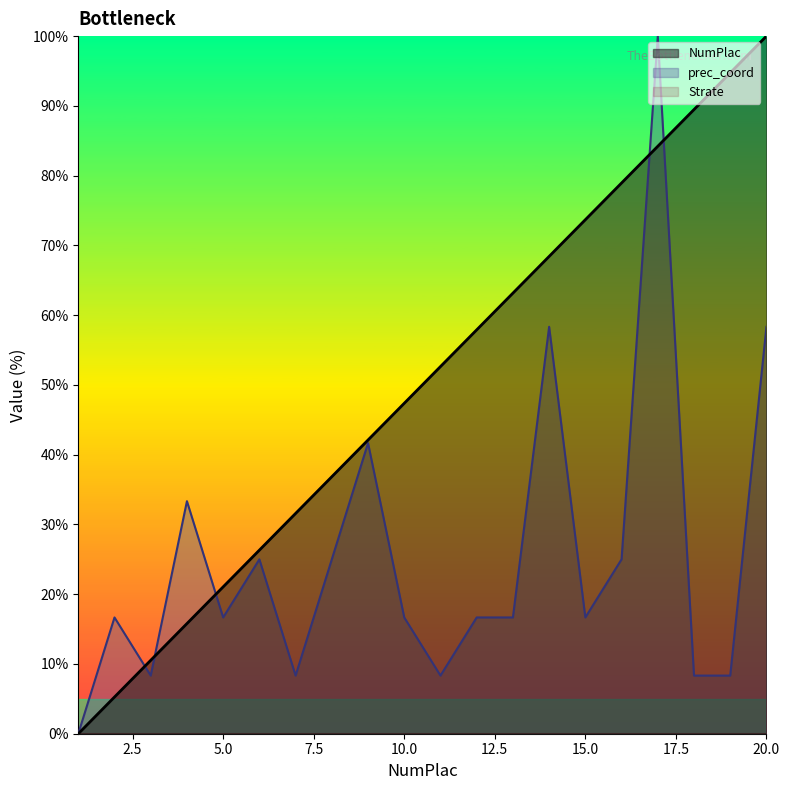

What is the difference between the maximum and minimum values in the NumPlac series?

100.0